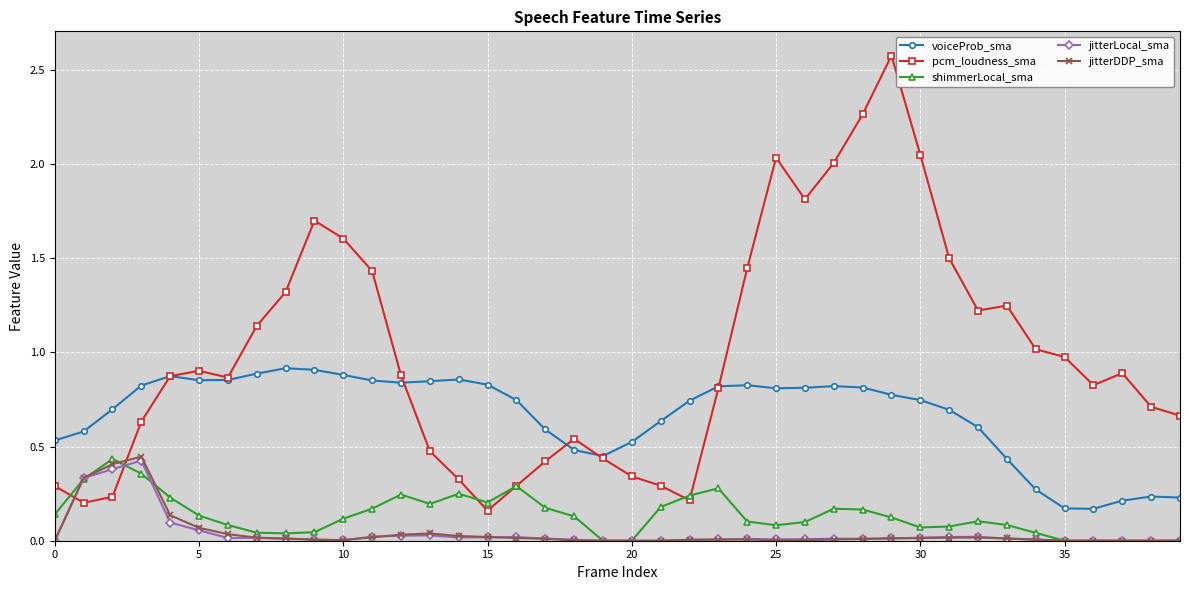

What is the greatest value displayed?

2.6